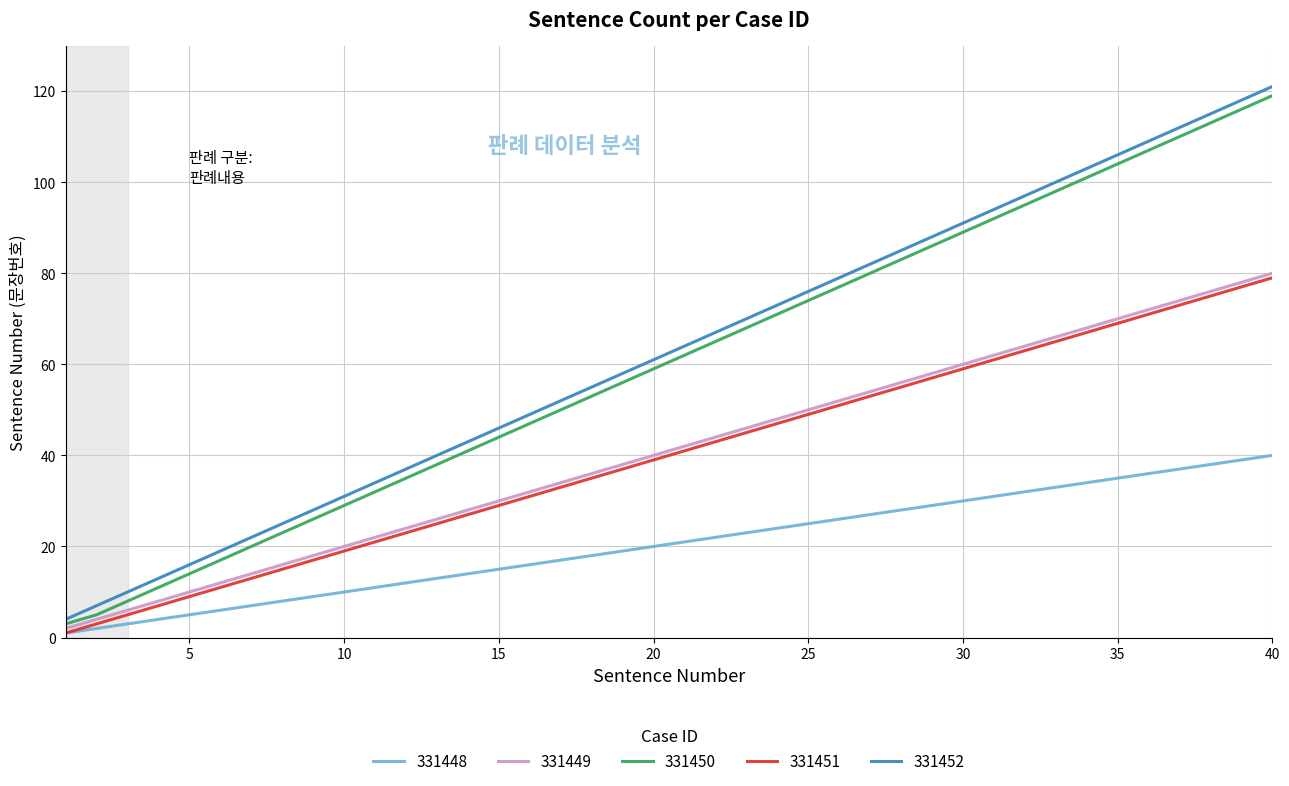

What is the maximum value shown in the chart?

121